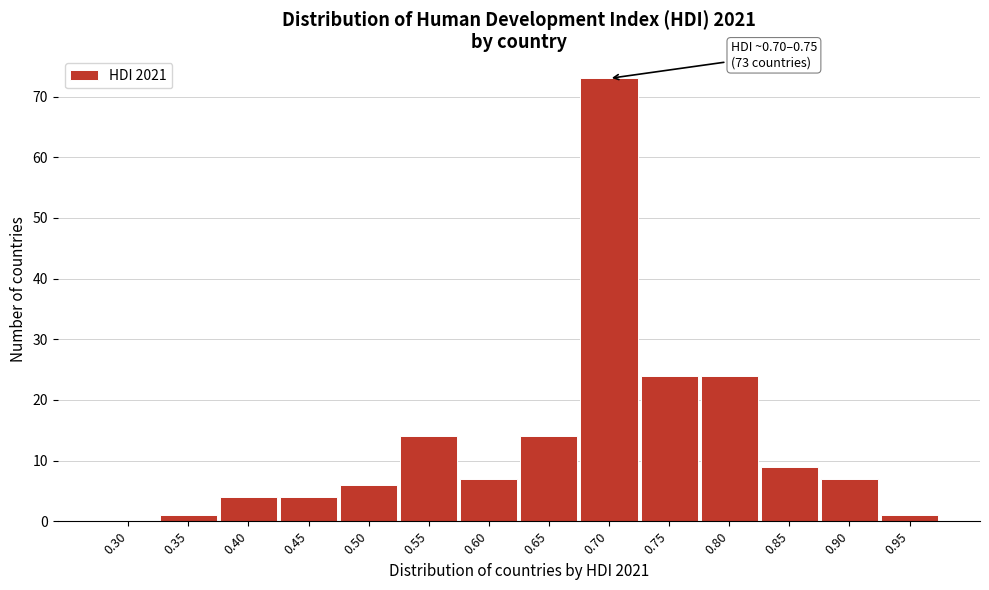

Reading right to left, transcribe all the data shown in this chart.

0.95=1	0.90=7	0.85=9	0.80=24	0.75=24	0.70=73	0.65=14	0.60=7	0.55=14	0.50=6	0.45=4	0.40=4	0.35=1	0.30=0